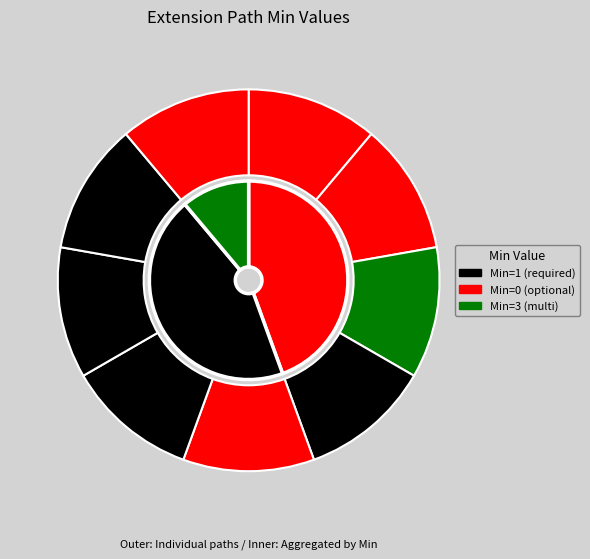

Do Extension.extension:ror-telecom-communication-channel and Extension.extension:ror-telecom-confidentiality-level together represent more than half of the pie?

No